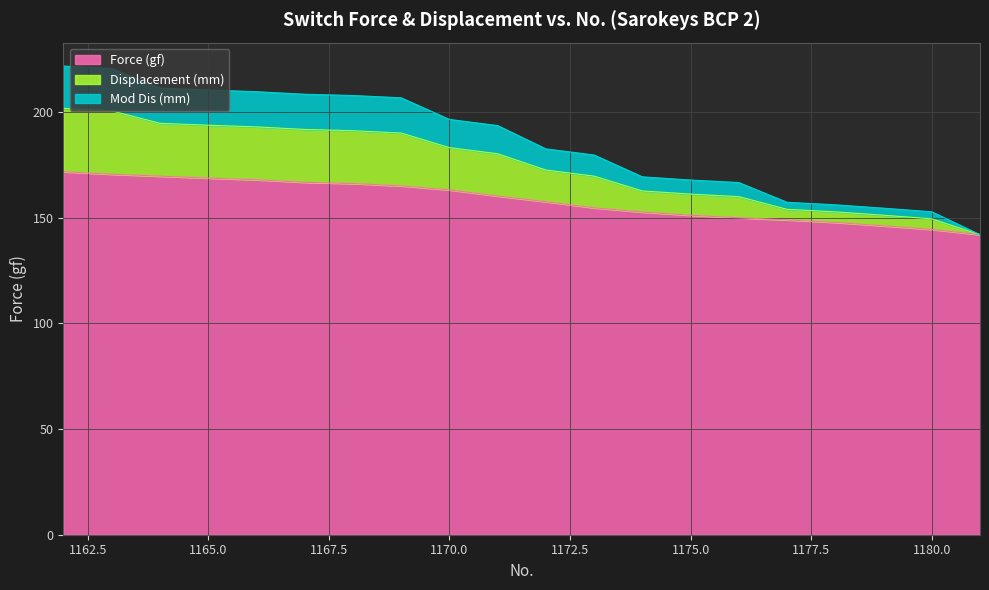

What is the maximum value for Force (gf)?

171.8